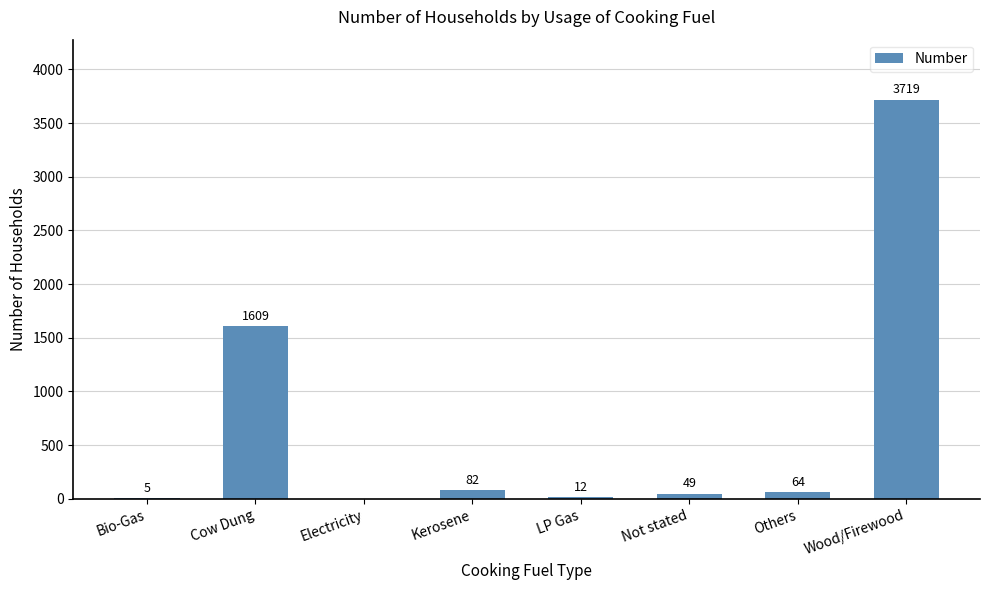

Reading left to right, transcribe all the data shown in this chart.

5	1609	0	82	12	49	64	3719